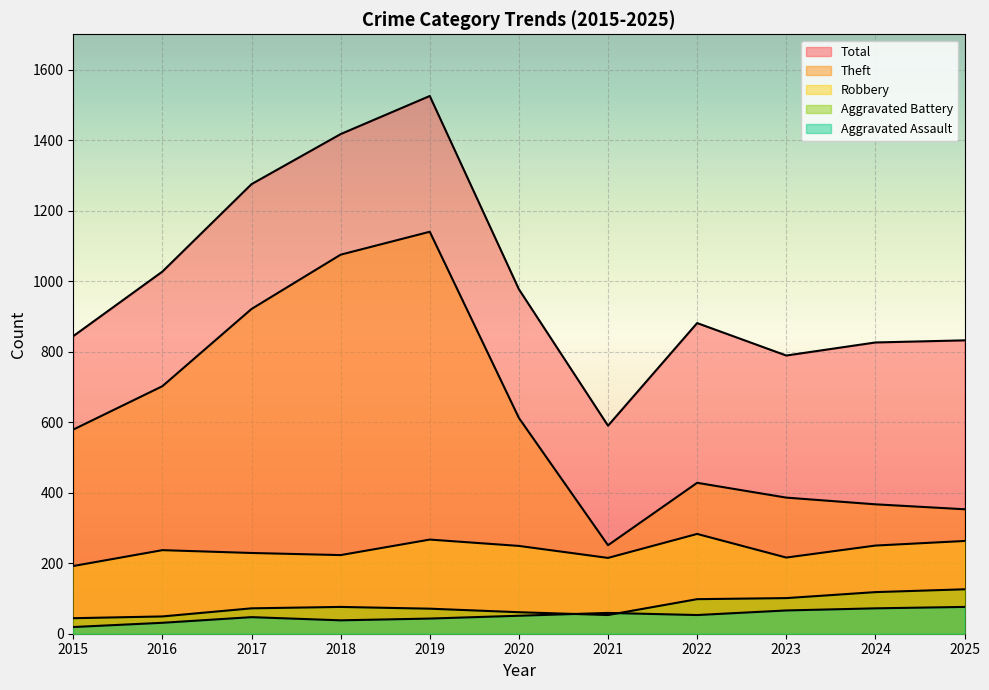

What is the sum of the Aggravated Assault values at 2023 and 2020?

117